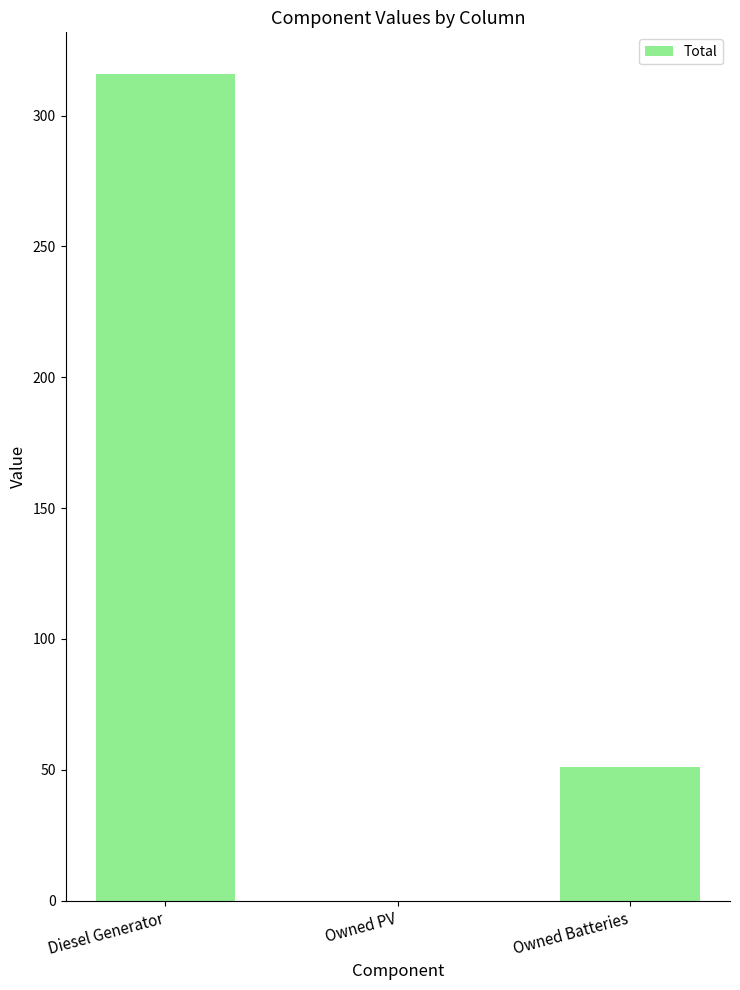

Where is the data nearest to the value 158?

Owned Batteries